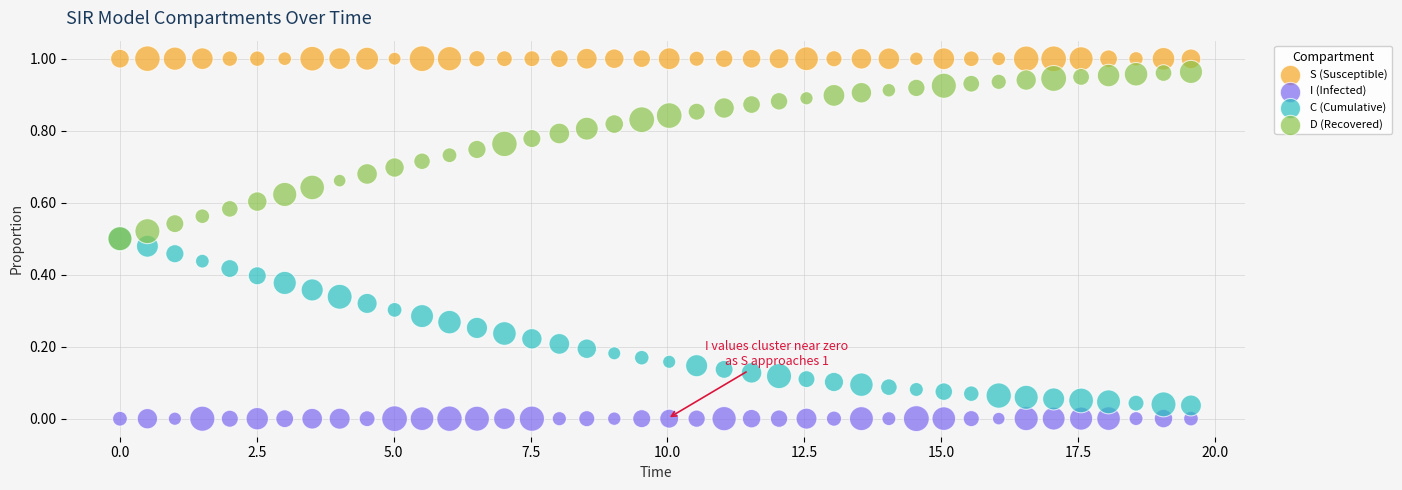

Which series contains the lowest Y value?

I (Infected)